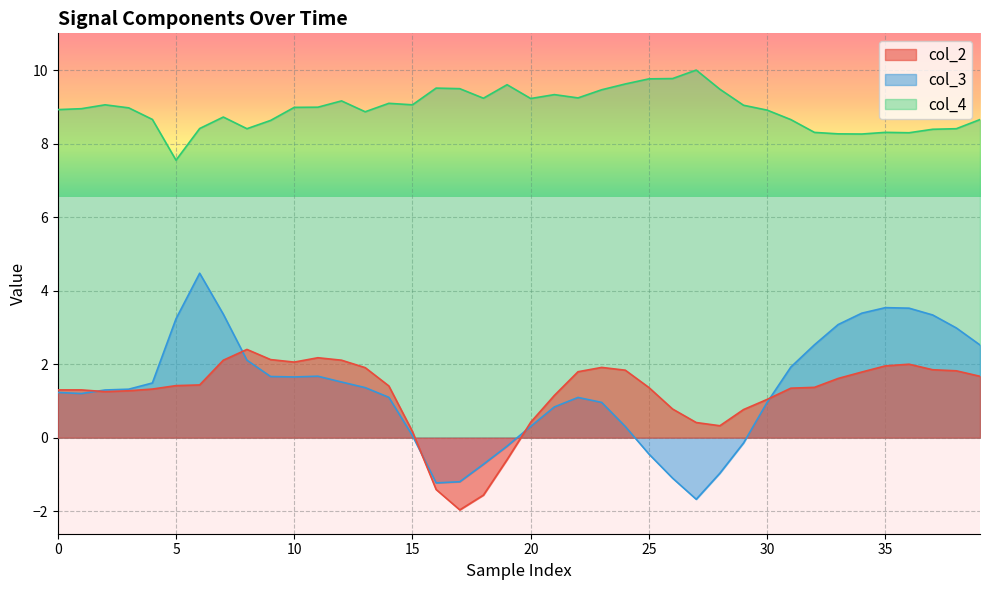

What is the sum of all col_2 values?

47.4